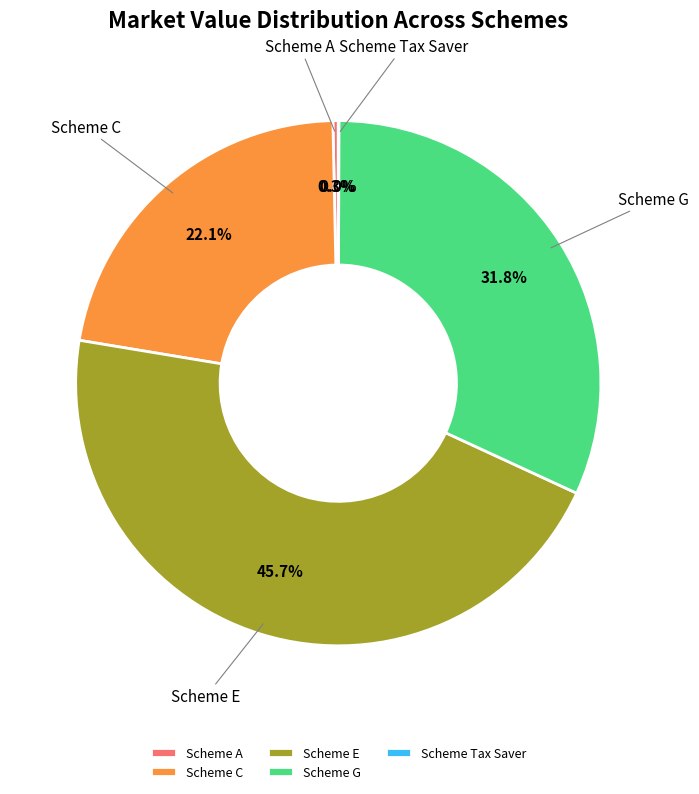

To the nearest percent, what percentage of the pie is Scheme C?

22%